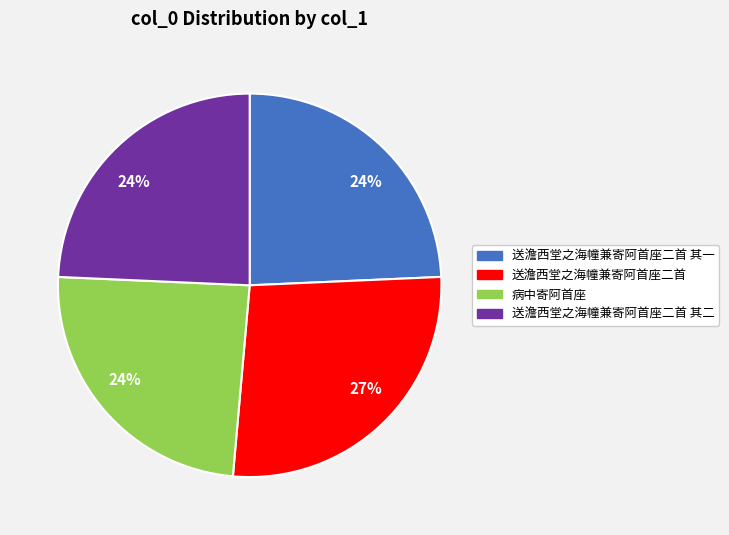

Which slice is the largest?

送澹西堂之海幢兼寄阿首座二首